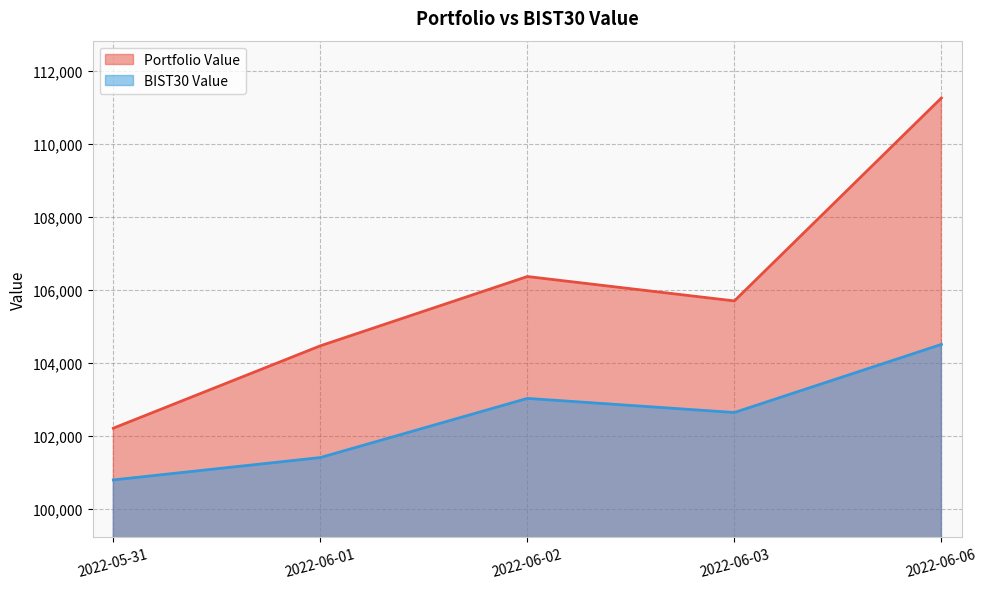

What is the average value of the Portfolio Value series?

105999.9